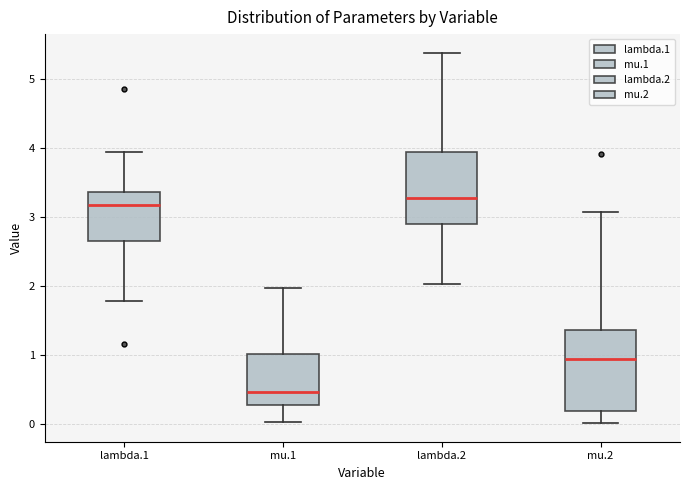

Reading left to right, transcribe this box plot: for each box, give where its median line is, the range the box spans, and where its two whiskers end, as read against the y-axis. The values are not printed on the chart, so give them approximately, as read against the axis.

lambda.1: median 3.2, box 2.7 to 3.4, whiskers 1.8 to 3.9
mu.1: median 0.5, box 0.3 to 1.0, whiskers 0.0 to 2.0
lambda.2: median 3.3, box 2.9 to 3.9, whiskers 2.0 to 5.4
mu.2: median 0.9, box 0.2 to 1.4, whiskers 0.0 to 3.1